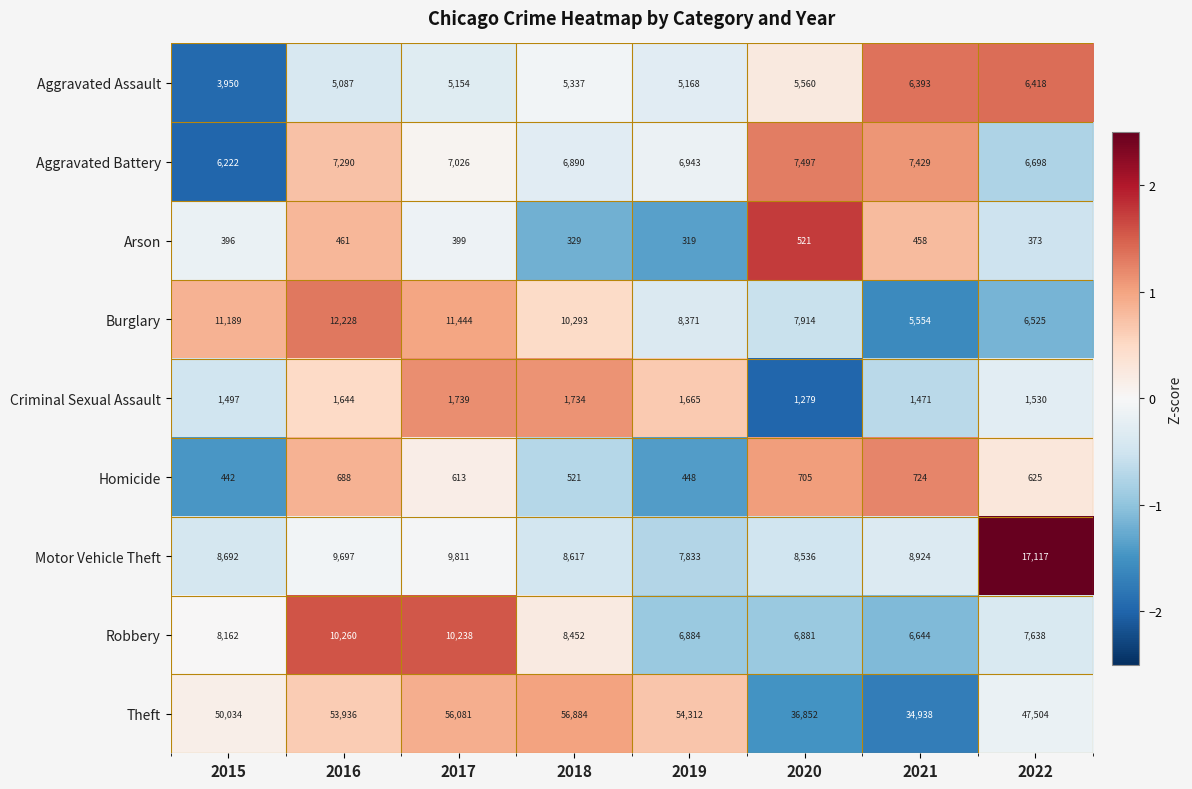

What is the total value across all series at 2020?

75745